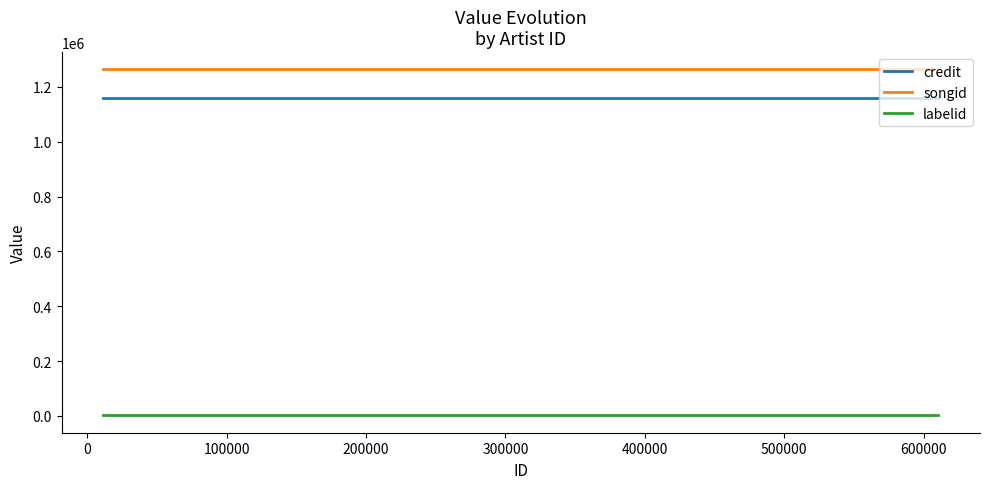

True or false: labelid and credit intersect in this chart.

False